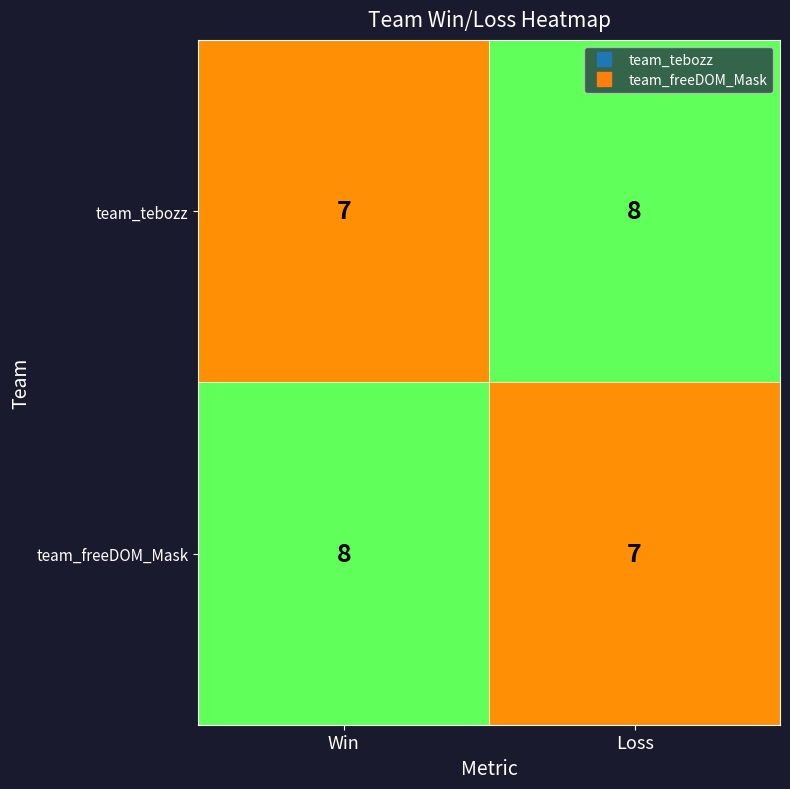

What is the total value across all series at Win?

15